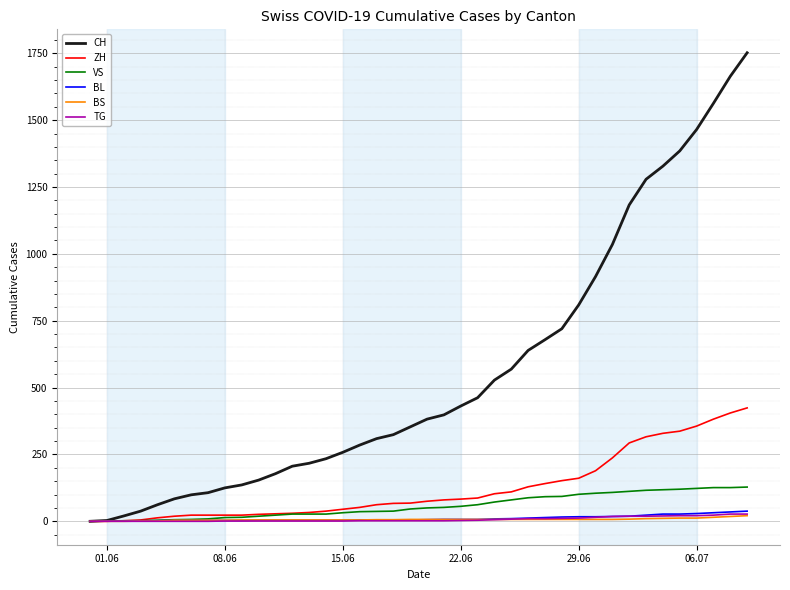

How many values in the BL series are below 6?

20